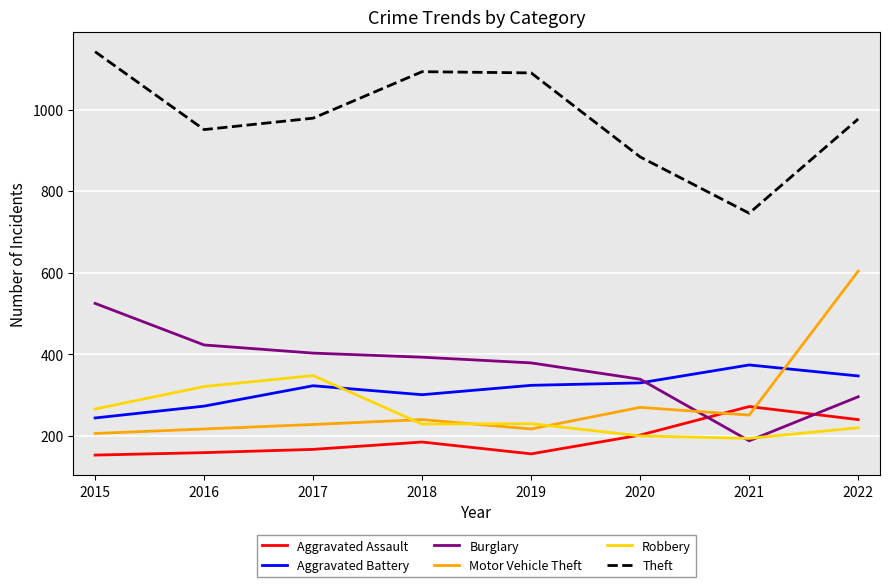

What is the approximate value of Aggravated Battery at 2020?

330